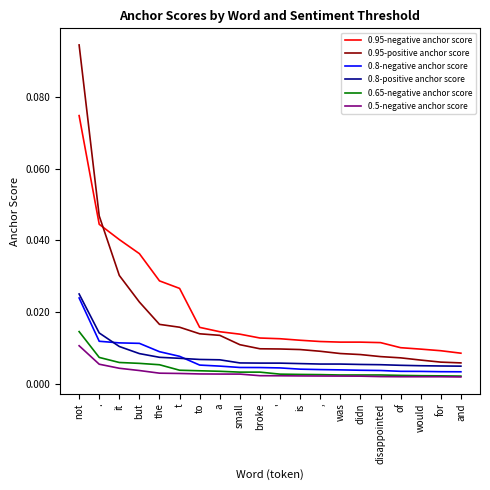

At which category is the sum across all series the highest?

not